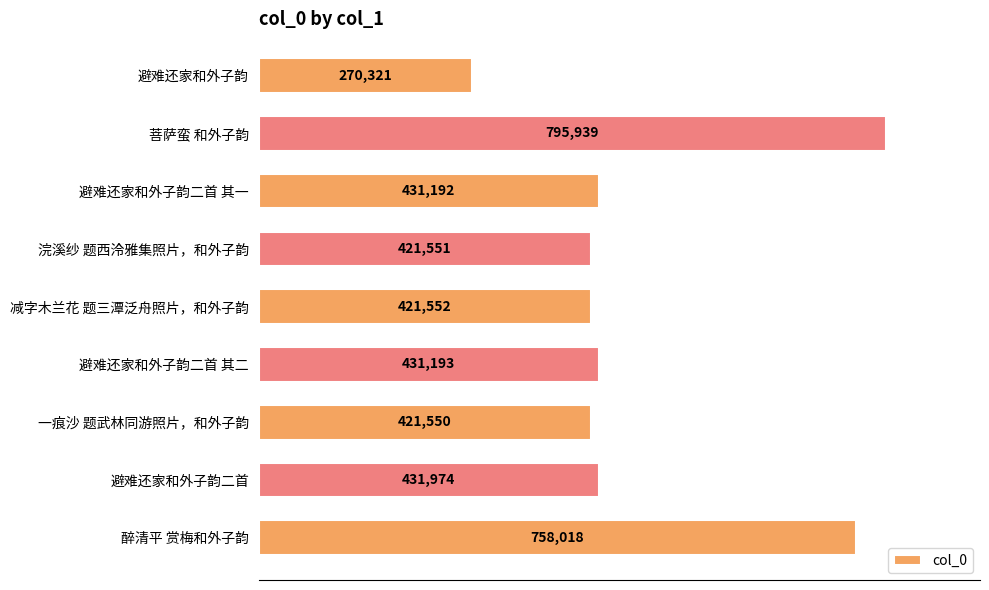

Where is the data nearest to the value 533130?

避难还家和外子韵二首